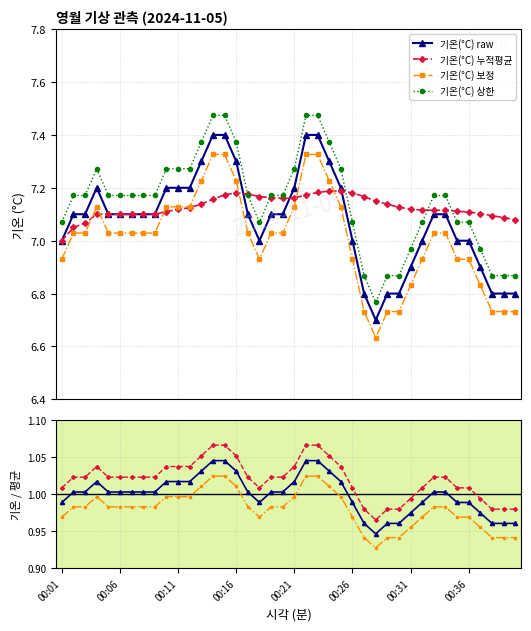

Reading right to left, extract all data points from this chart.

00:40=6.8	00:39=6.8	00:38=6.8	00:37=6.9	00:36=7.0	00:35=7.0	00:34=7.1	00:33=7.1	00:32=7.0	00:31=6.9	00:30=6.8	00:29=6.8	00:28=6.7	00:27=6.8	00:26=7.0	00:25=7.2	00:24=7.3	00:23=7.4	00:22=7.4	00:21=7.2	00:20=7.1	00:19=7.1	00:18=7.0	00:17=7.1	00:16=7.3	00:15=7.4	00:14=7.4	00:13=7.3	00:12=7.2	00:11=7.2	00:10=7.2	00:09=7.1	00:08=7.1	00:07=7.1	00:06=7.1	00:05=7.1	00:04=7.2	00:03=7.1	00:02=7.1	00:01=7.0